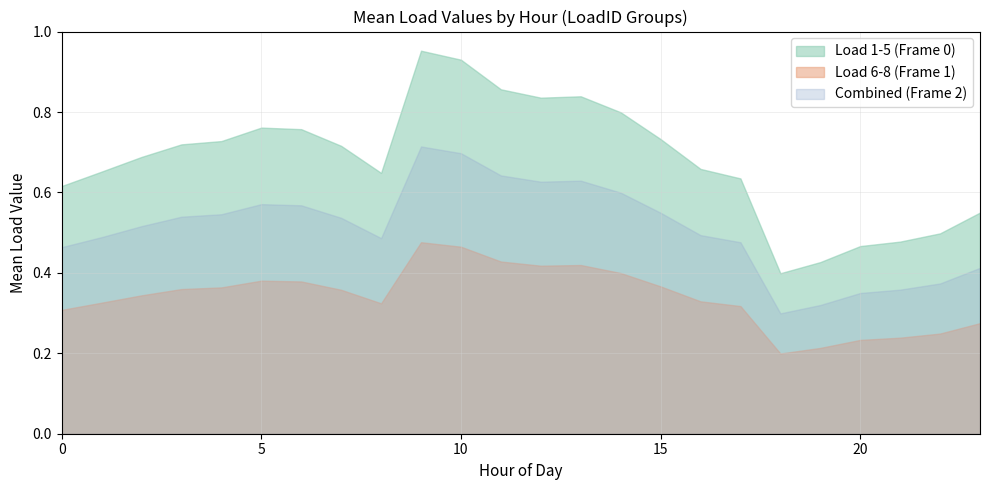

Is it true that Load 6-8 (Frame 1) equals 0.2 at 2?

False